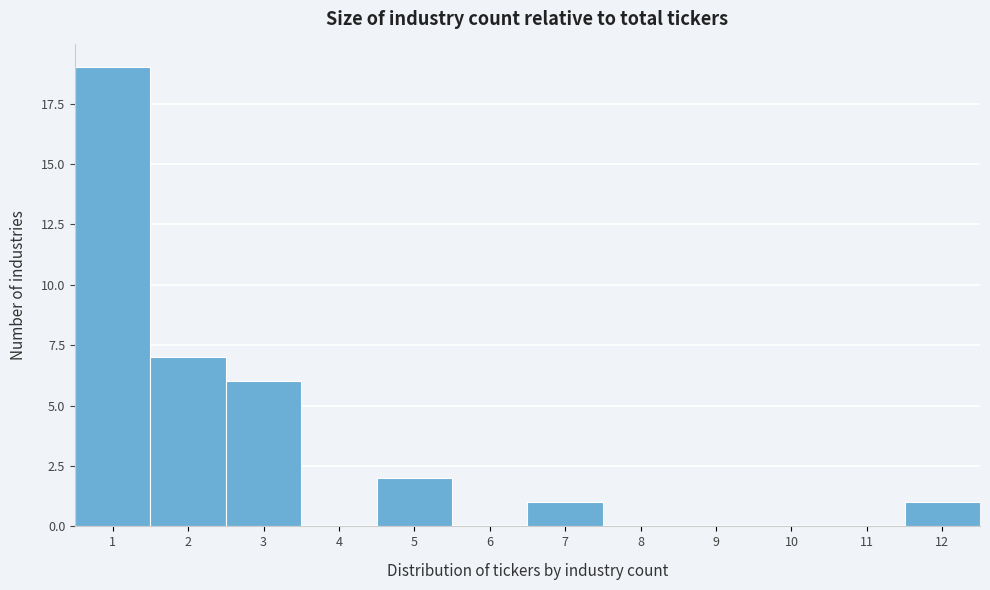

Reading left to right, transcribe this chart: for each bar, give the range it covers on the x-axis and its height. The values are not printed on the chart, so give them approximately, as read against the axis.

0.5 to 1.5: 19
1.5 to 2.5: 7
2.5 to 3.5: 6
3.5 to 4.5: 0
4.5 to 5.5: 2
5.5 to 6.5: 0
6.5 to 7.5: 1
7.5 to 8.5: 0
8.5 to 9.5: 0
9.5 to 10.5: 0
10.5 to 11.5: 0
11.5 to 12.5: 1